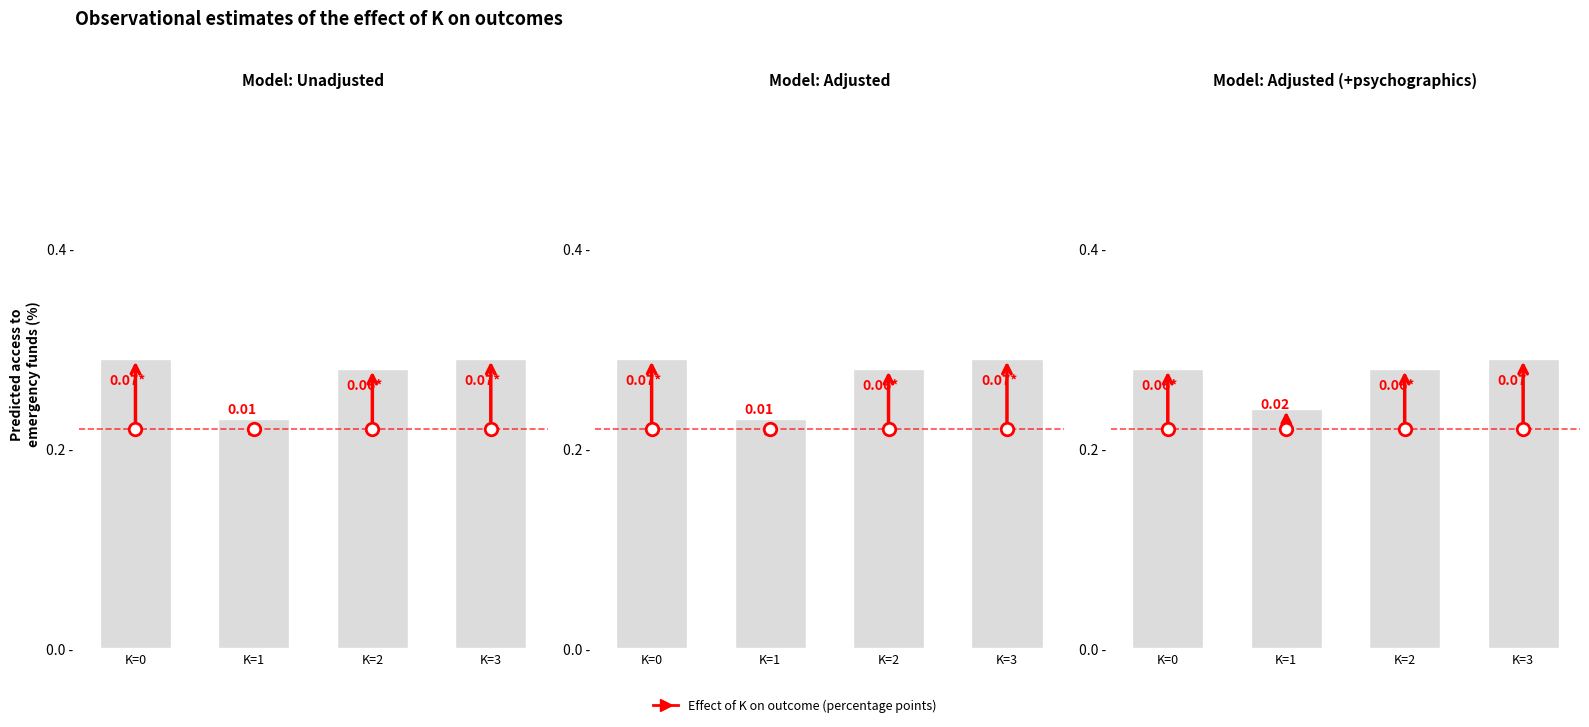

Does the chart contain stacked bars?

No